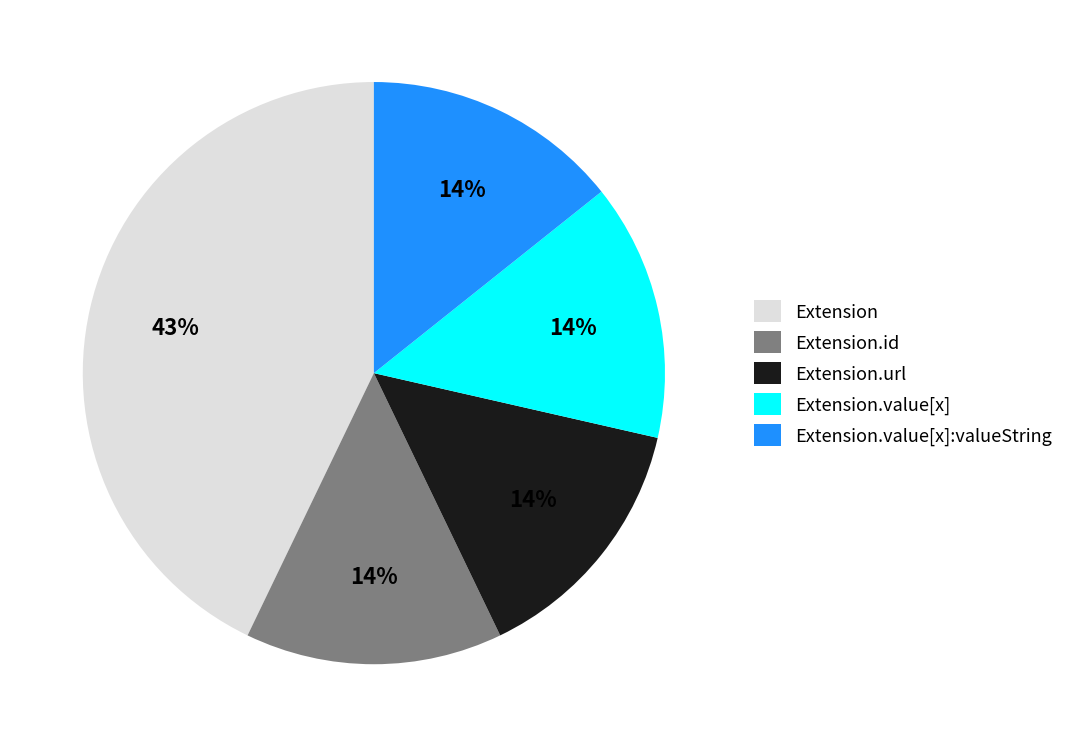

Do Extension.id and Extension together represent more than half of the pie?

Yes